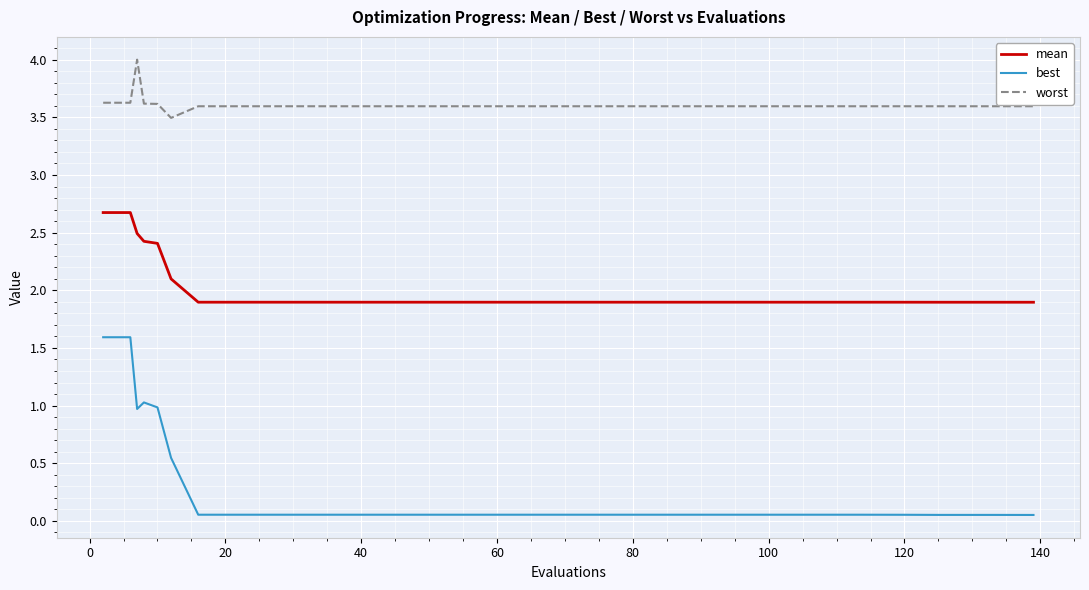

What is the maximum value shown in the chart?

4.0